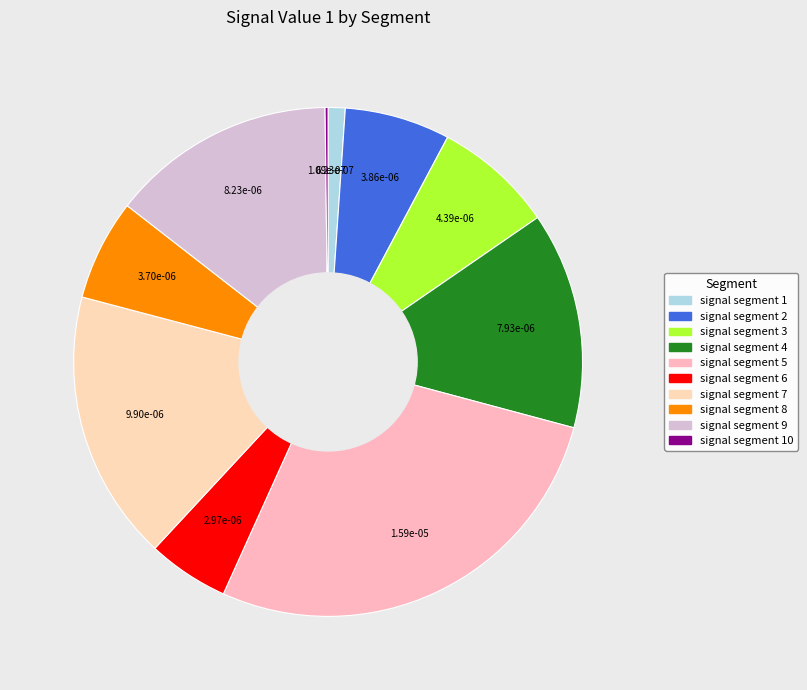

To the nearest percent, what portion does signal segment 2 represent?

7%